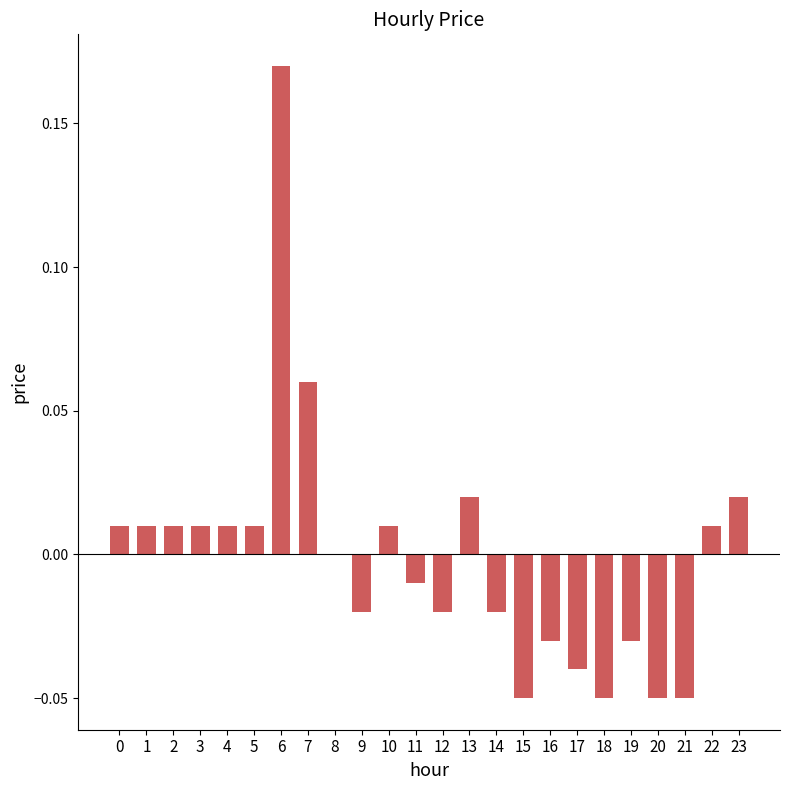

The chart shows a value of 0.0 at 4. True or false?

True